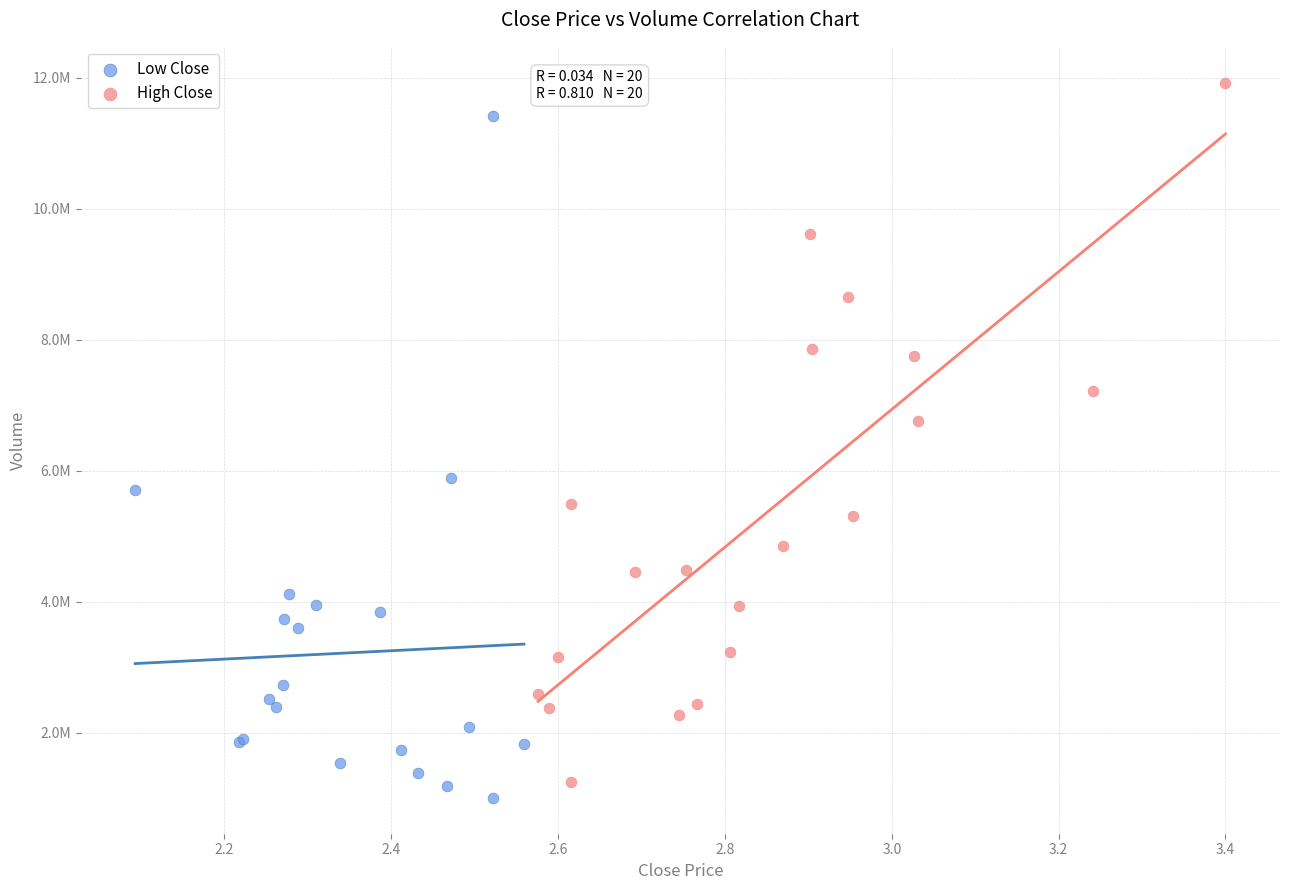

Which series contains the highest Y value?

High Close